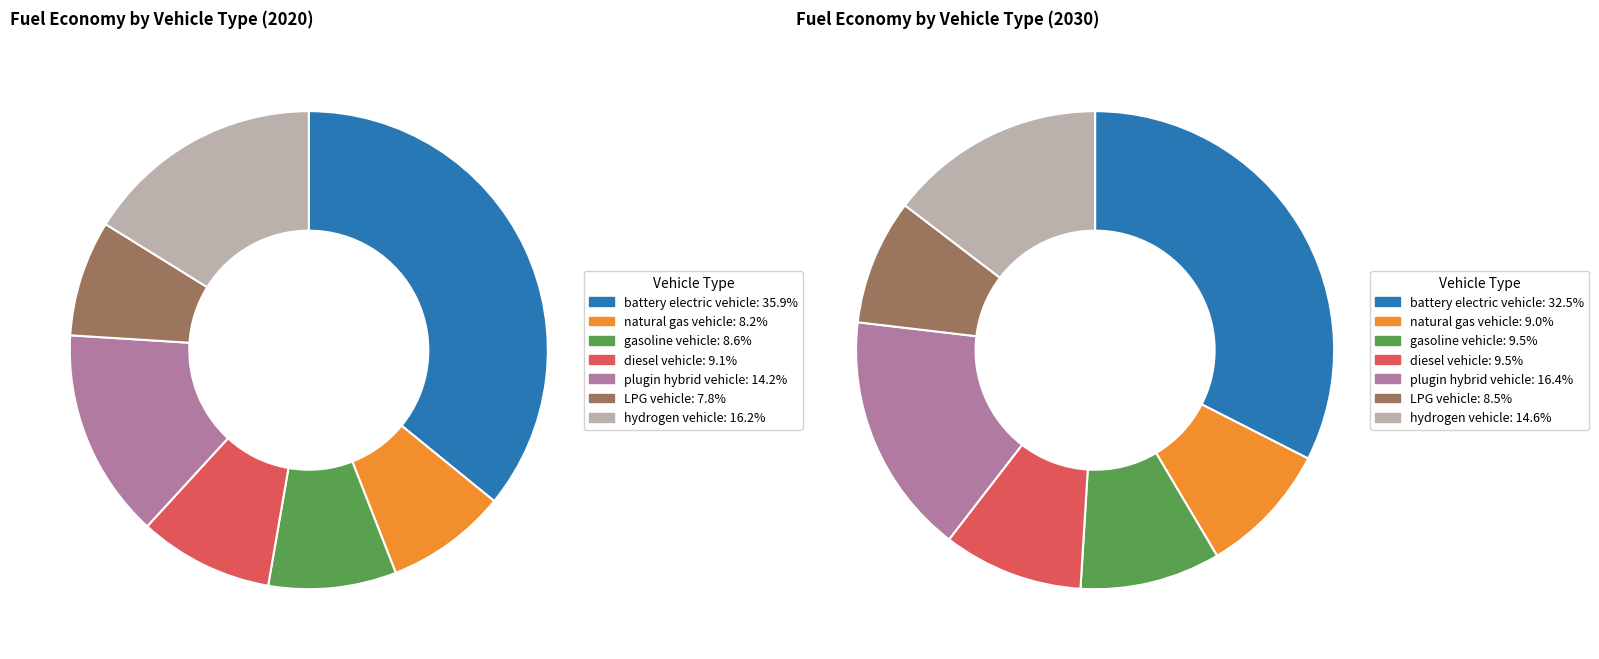

What percentage is the 3 slice, to the nearest percent?

9%